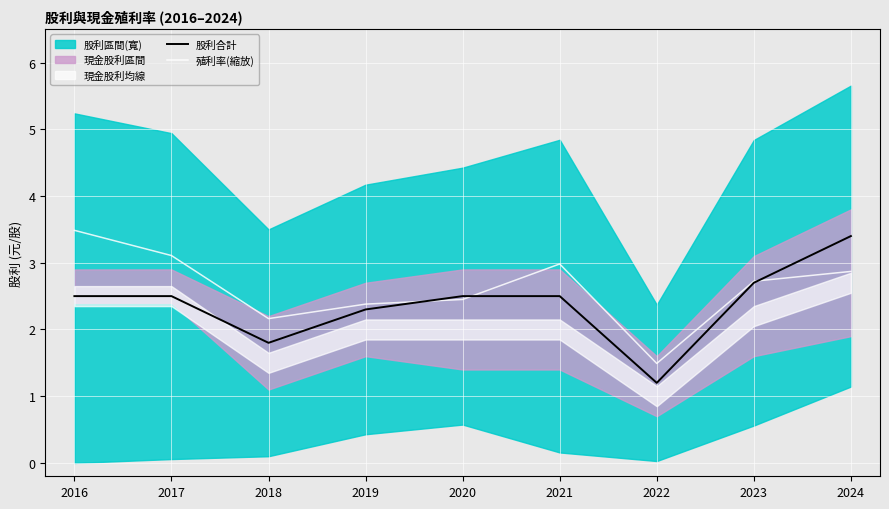

At which category is the sum across all series the highest?

2024